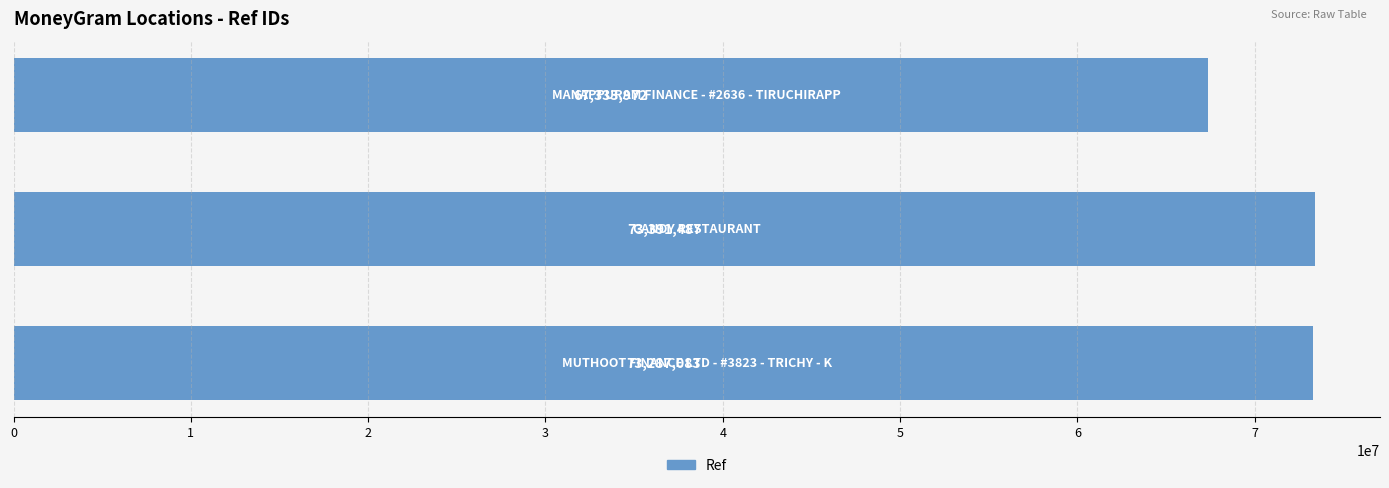

What is the difference between the maximum and minimum values?

6057515